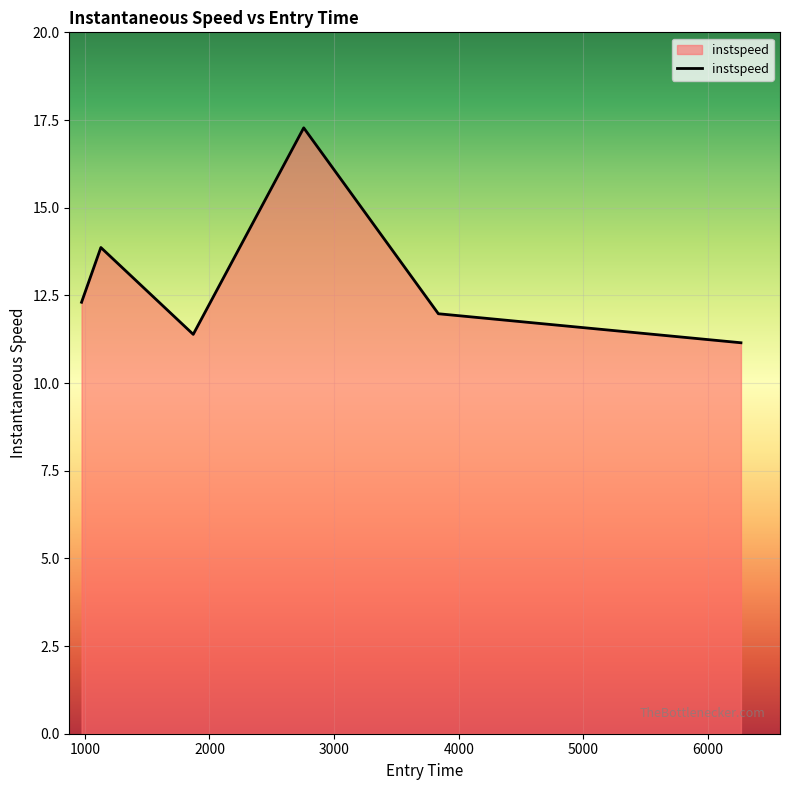

What is the average value?

13.0